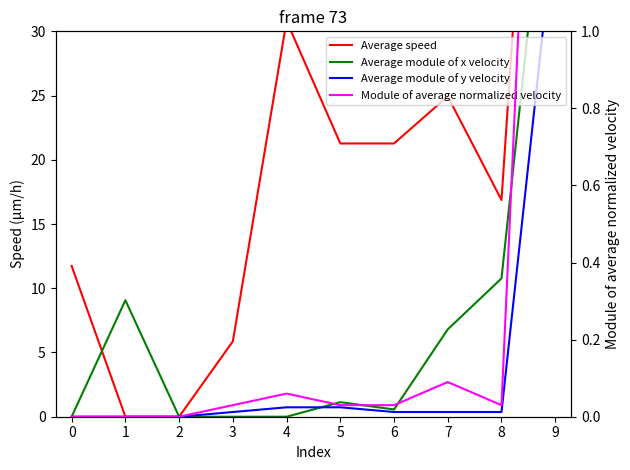

List the series in order of their overall mean, highest first.

Average speed, Average module of x velocity, Average module of y velocity, Module of average normalized velocity